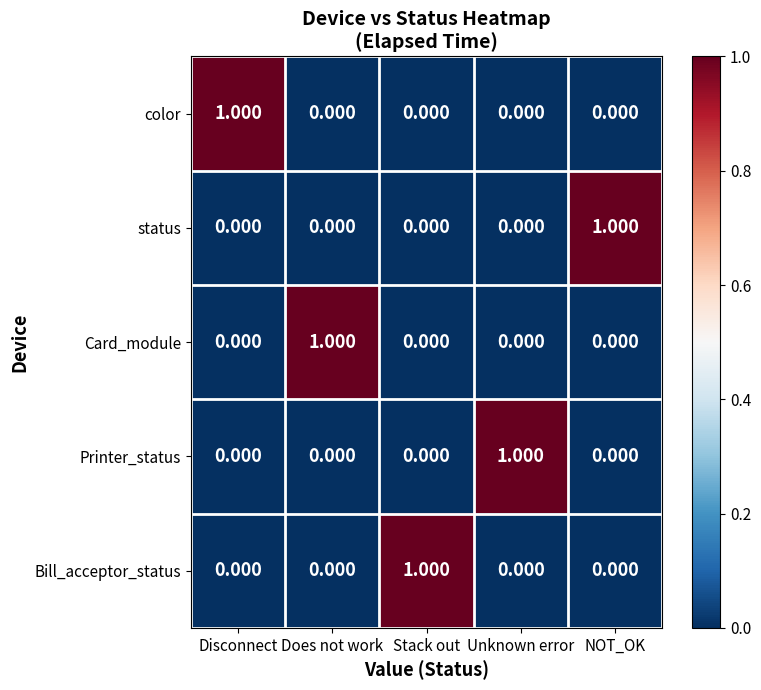

Is the value of status at Unknown error greater than the value of Printer_status at Unknown error?

No